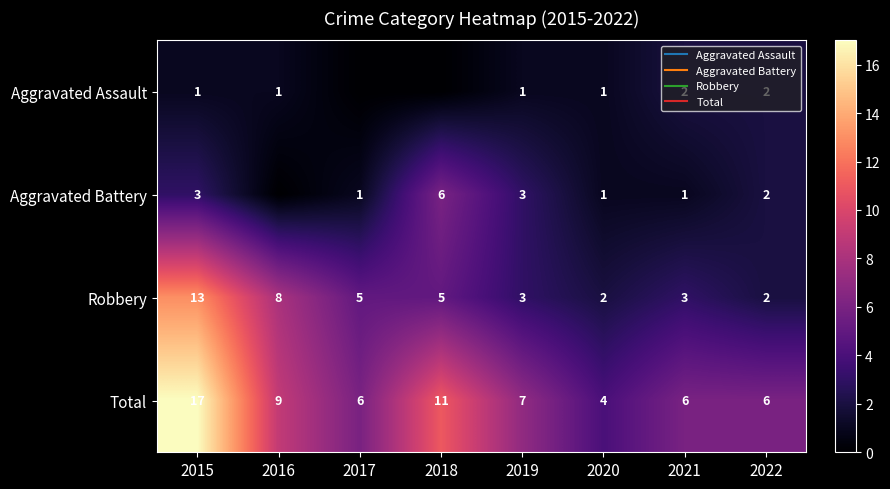

At how many categories does at least one series exceed 13?

1